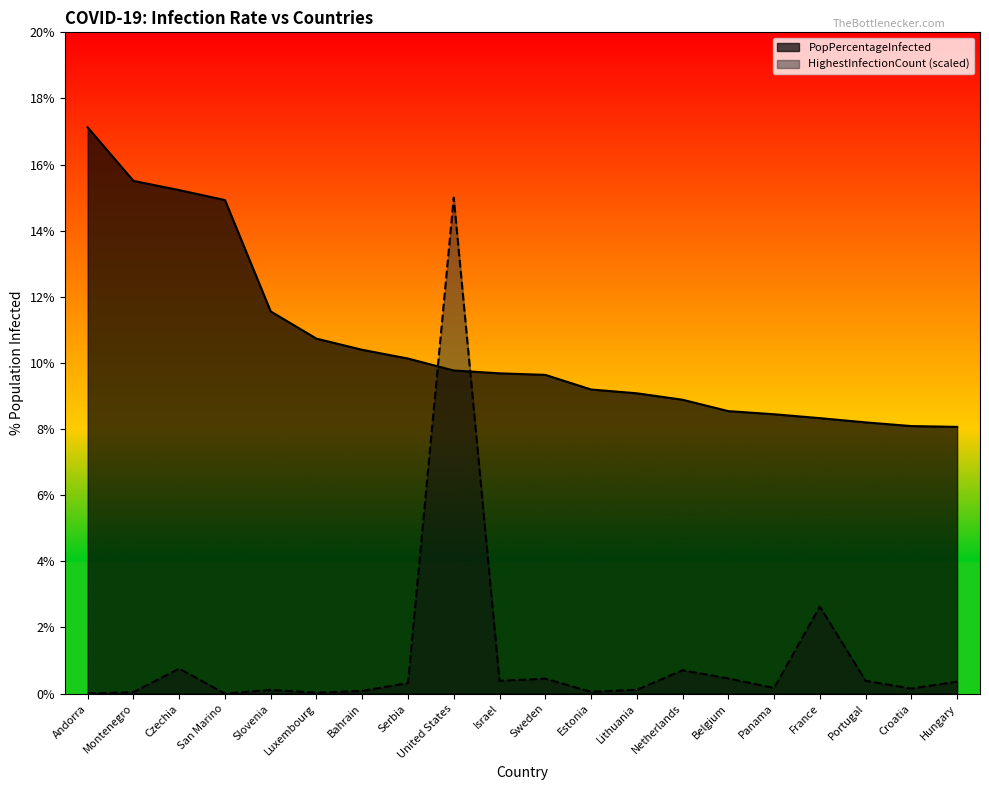

True or false: PopPercentageInfected has more than 2 interior local peaks.

False